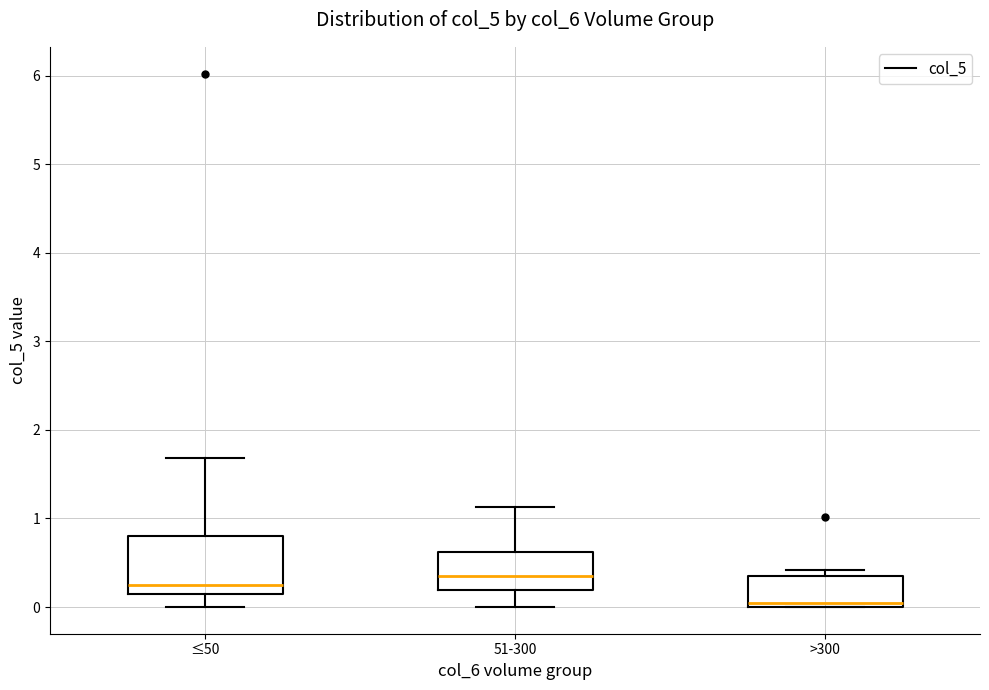

Where is the upper edge of the box for >300 on the y-axis? The values are not printed on the chart, so give them approximately, as read against the axis.

0.3